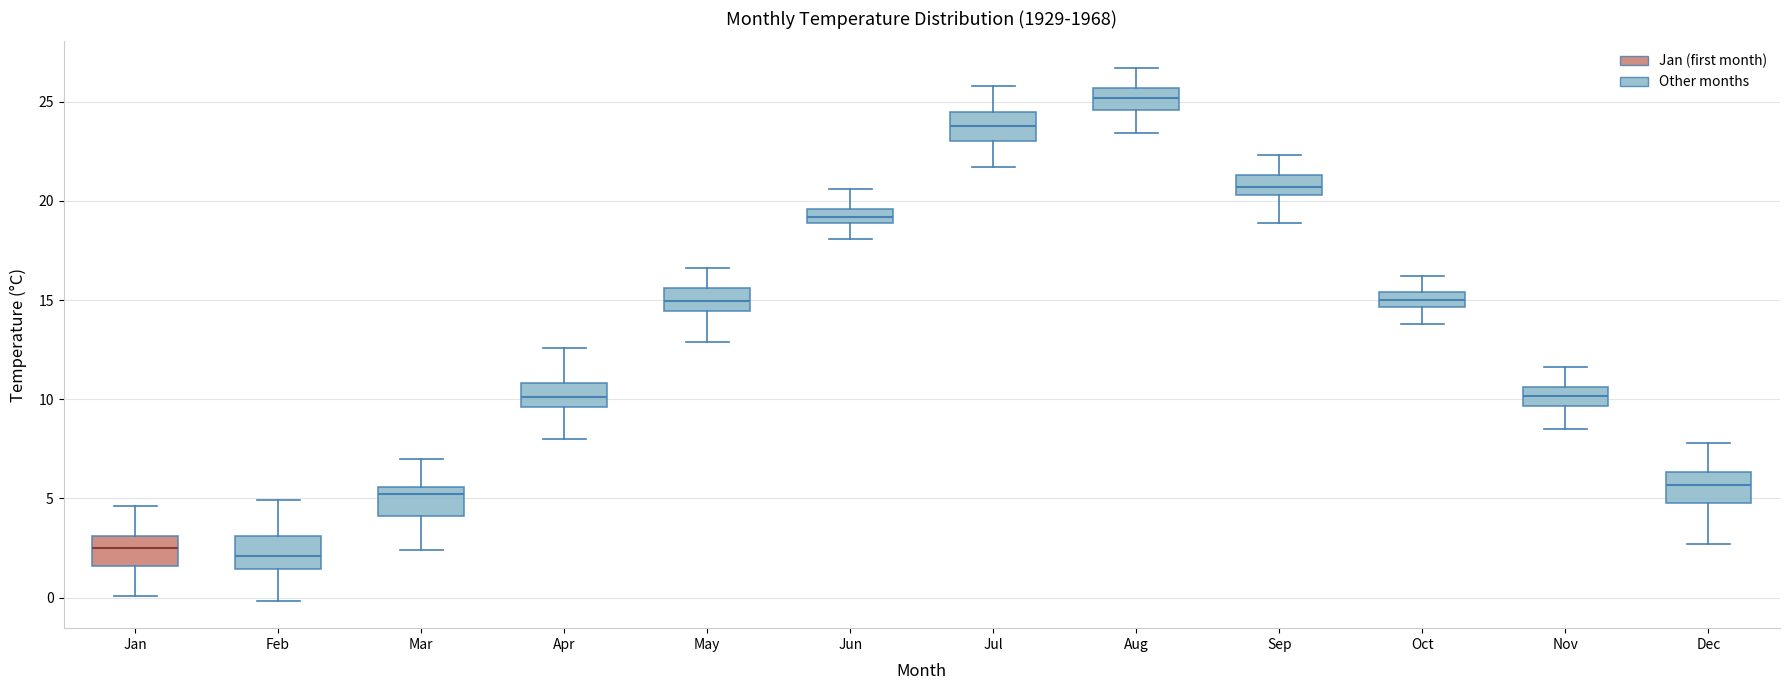

Where does the median line of the box for Dec sit on the y-axis? The values are not printed on the chart, so give them approximately, as read against the axis.

5.5